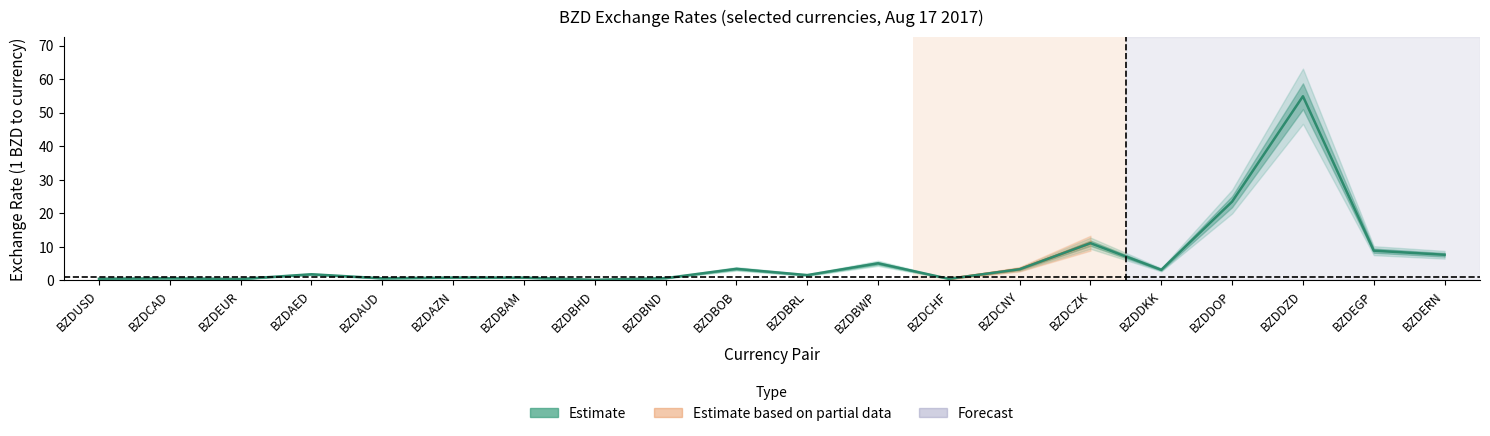

What is the approximate value at BZDBHD?

0.2